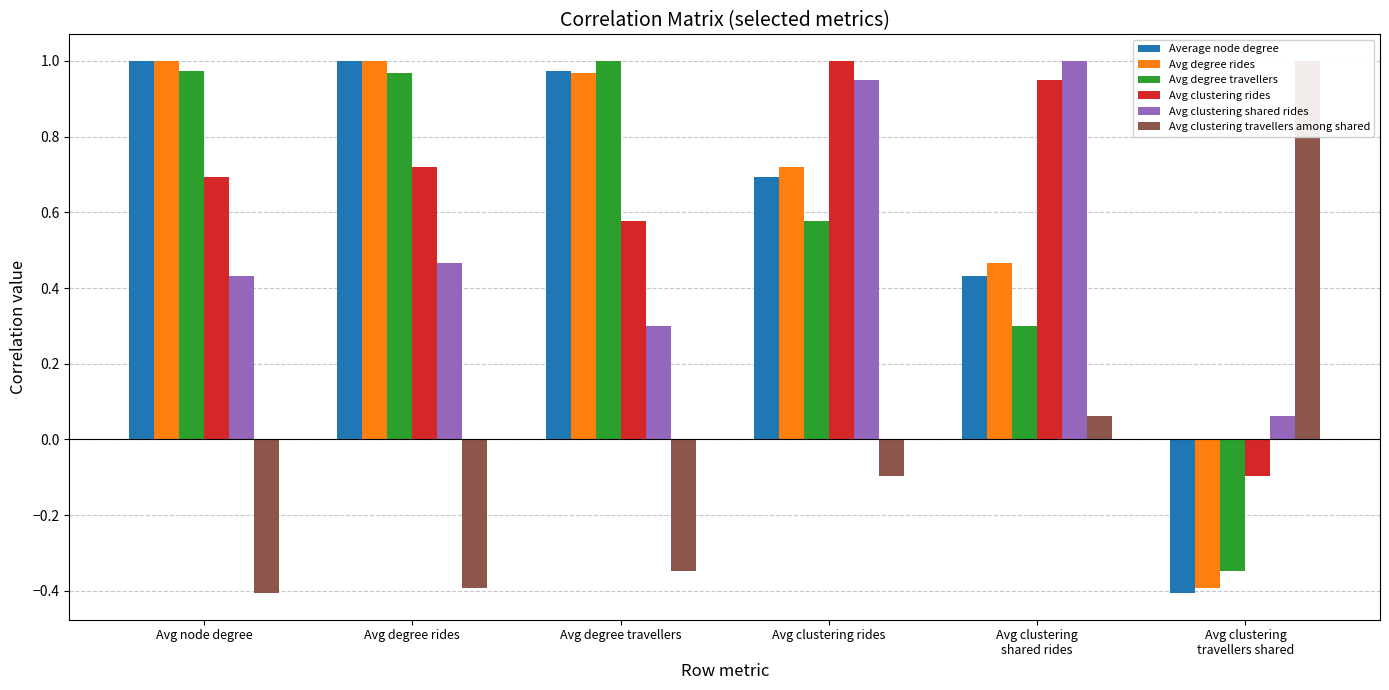

What is the difference between the second highest and second lowest values in the Avg clustering rides series?

0.4